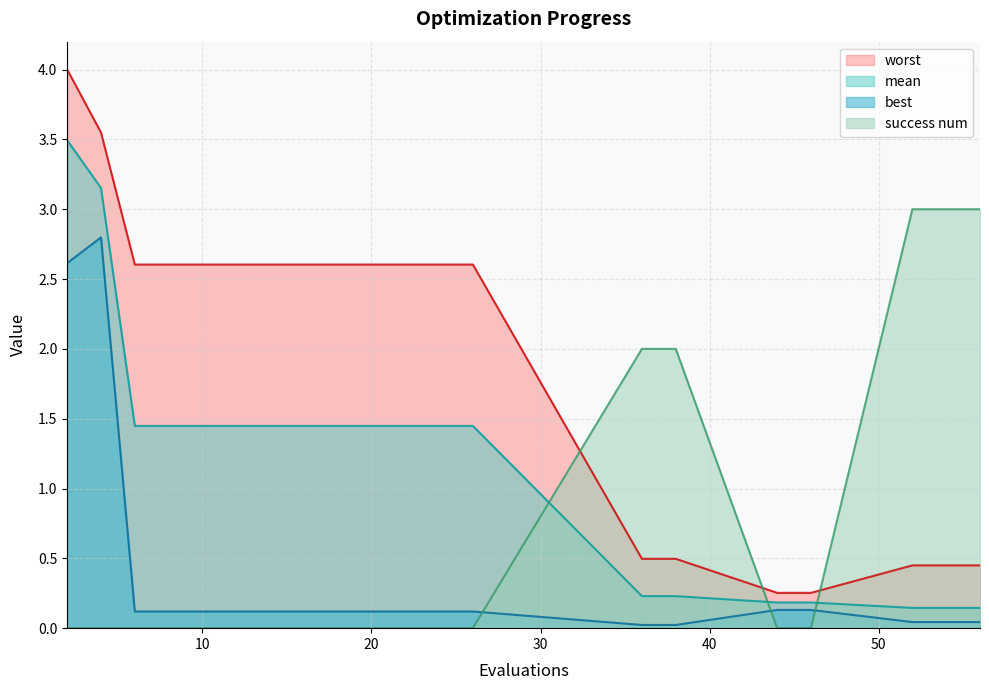

Between 6 and 8, which is larger?

6